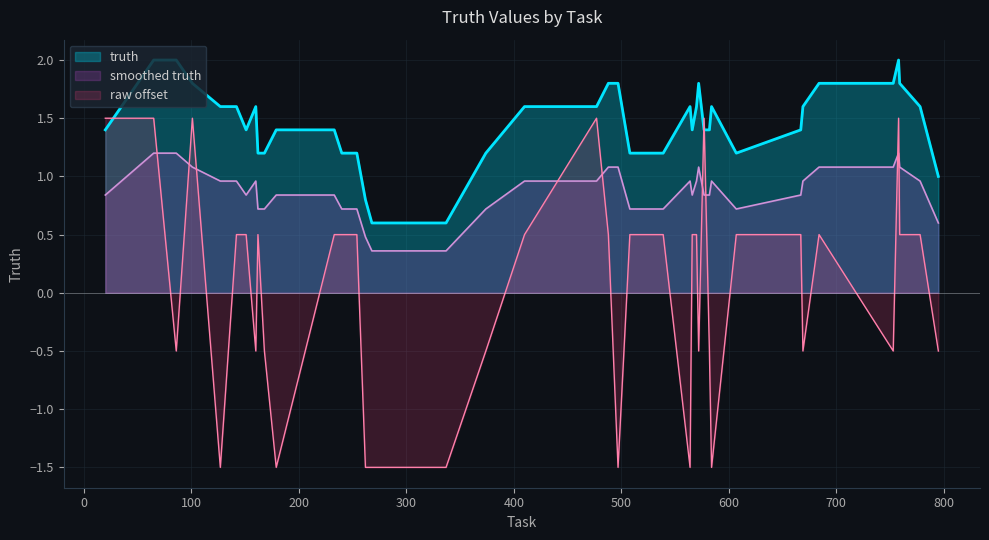

Rank the series by their average value, from lowest to highest.

raw offset, smoothed truth, truth